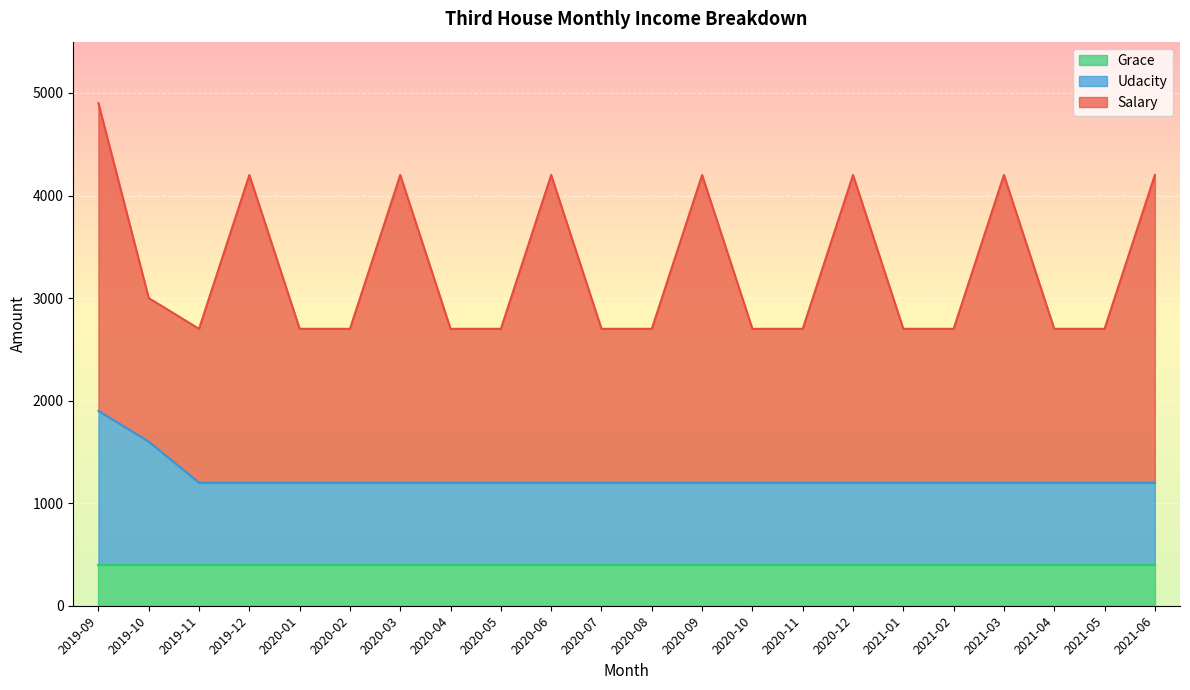

Reading right to left, transcribe all the data shown in this chart.

Salary: 3000	1500	1500	3000	1500	1500	3000	1500	1500	3000	1500	1500	3000	1500	1500	3000	1500	1500	3000	1500	1400	3000
Udacity: 800	800	800	800	800	800	800	800	800	800	800	800	800	800	800	800	800	800	800	800	1200	1500
Grace: 400	400	400	400	400	400	400	400	400	400	400	400	400	400	400	400	400	400	400	400	400	400